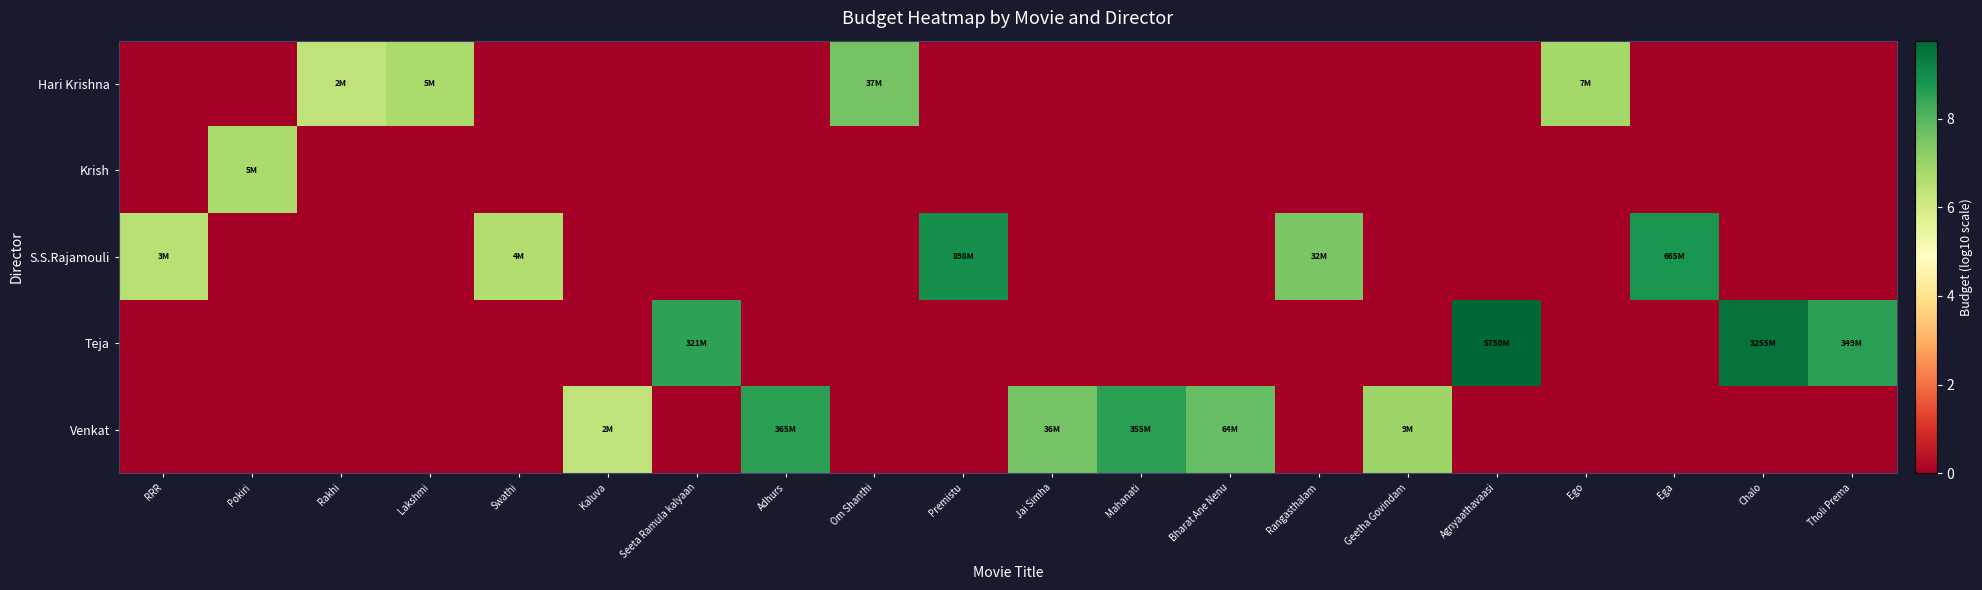

Reading left to right, what are all the values shown in this chart?

row_0: 0.0	0.0	6.3	6.7	0.0	0.0	0.0	0.0	7.6	0.0	0.0	0.0	0.0	0.0	0.0	0.0	6.8	0.0	0.0	0.0
row_1: 0.0	6.7	0.0	0.0	0.0	0.0	0.0	0.0	0.0	0.0	0.0	0.0	0.0	0.0	0.0	0.0	0.0	0.0	0.0	0.0
row_2: 6.5	0.0	0.0	0.0	6.6	0.0	0.0	0.0	0.0	9.0	0.0	0.0	0.0	7.5	0.0	0.0	0.0	8.8	0.0	0.0
row_3: 0.0	0.0	0.0	0.0	0.0	0.0	8.5	0.0	0.0	0.0	0.0	0.0	0.0	0.0	0.0	9.8	0.0	0.0	9.5	8.5
row_4: 0.0	0.0	0.0	0.0	0.0	6.3	0.0	8.6	0.0	0.0	7.6	8.5	7.8	0.0	6.9	0.0	0.0	0.0	0.0	0.0